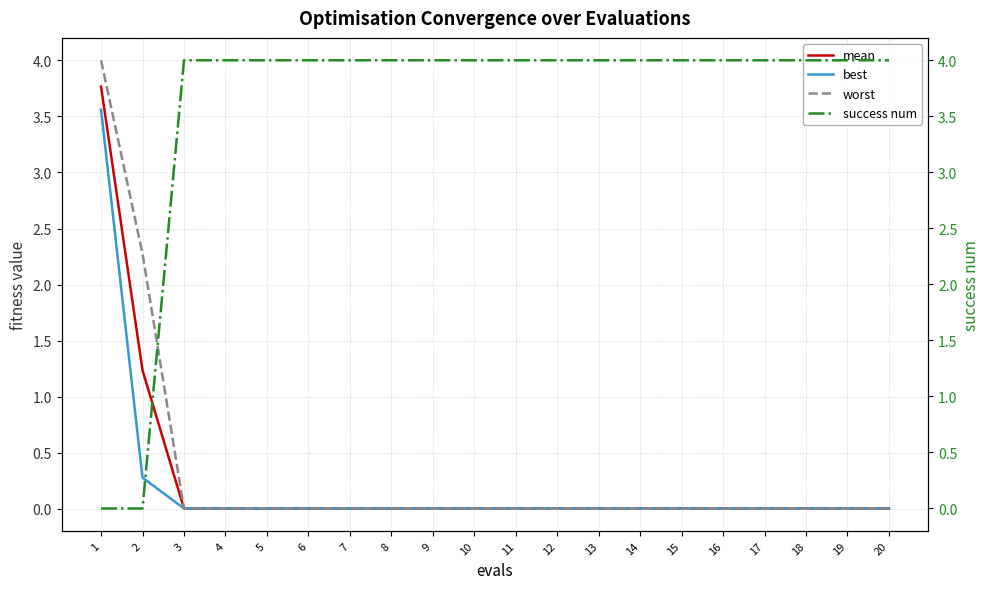

What is the greatest value displayed?

4.0